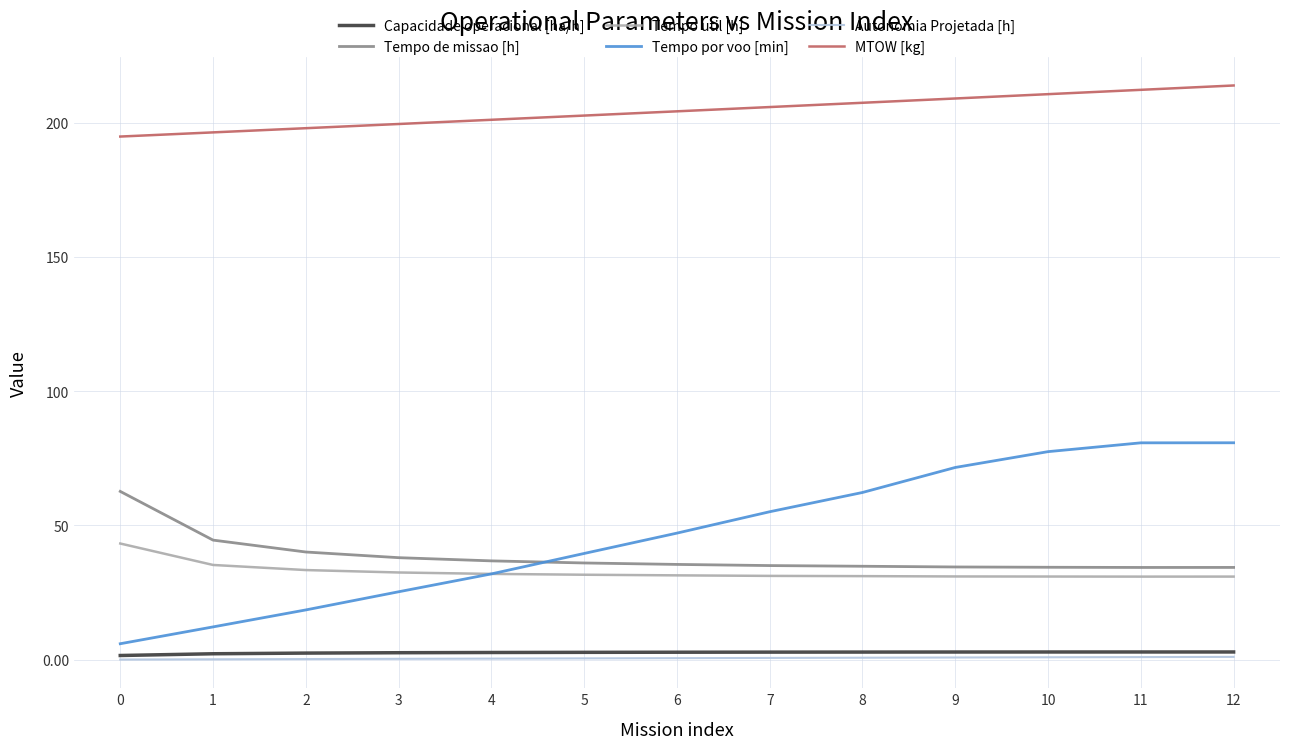

At 7, list the series in order from largest to smallest.

MTOW [kg], Tempo por voo [min], Tempo de missao [h], Tempo util [h], Capacidade operacional [ha/h], Autonomia Projetada [h]